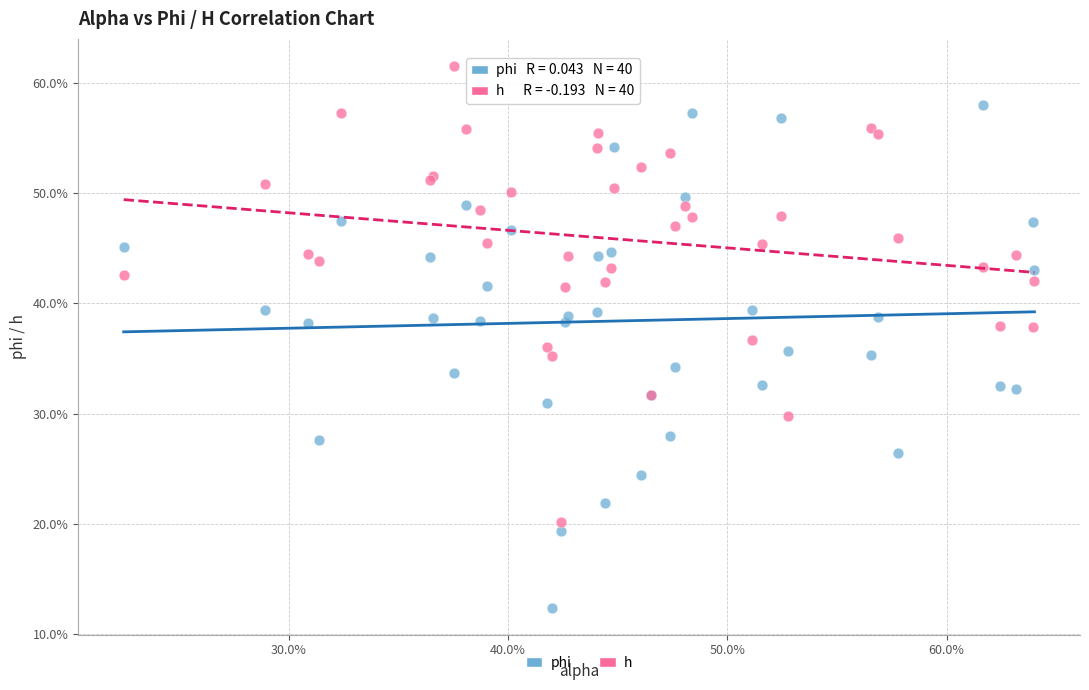

Which series has the widest spread of Y values?

phi